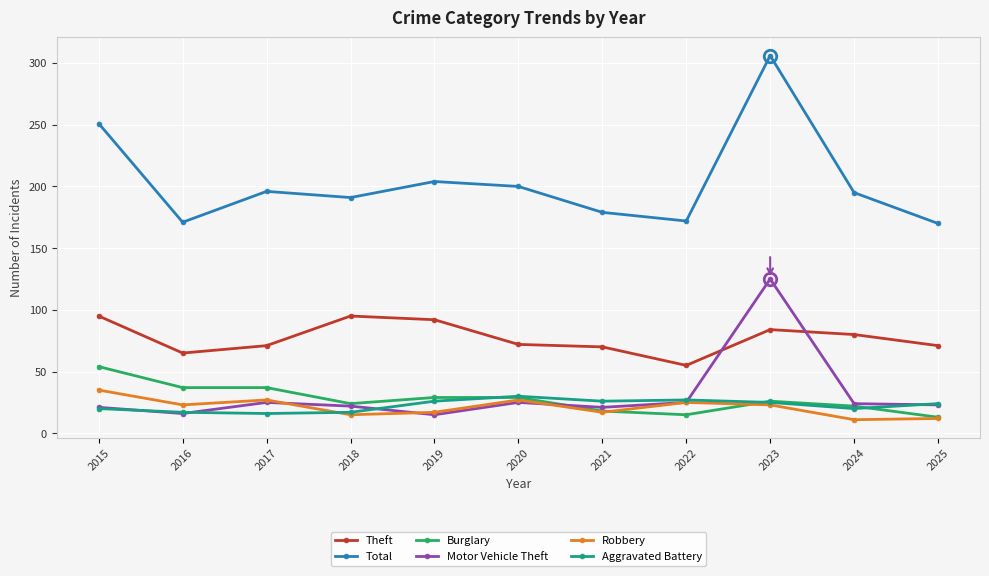

The Robbery series shows 25 at 2022. True or false?

True